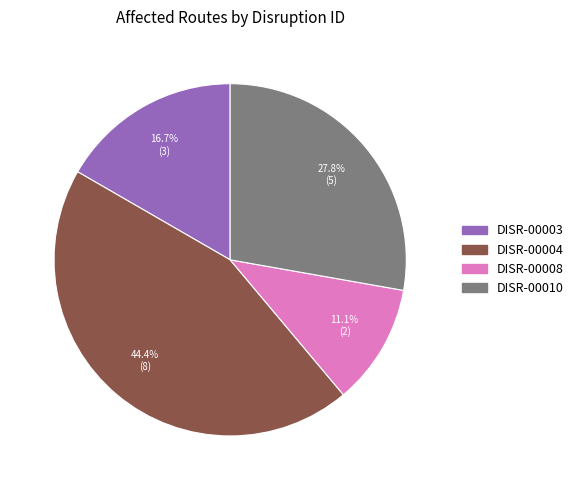

What is the largest slice in the pie chart?

DISR-00004